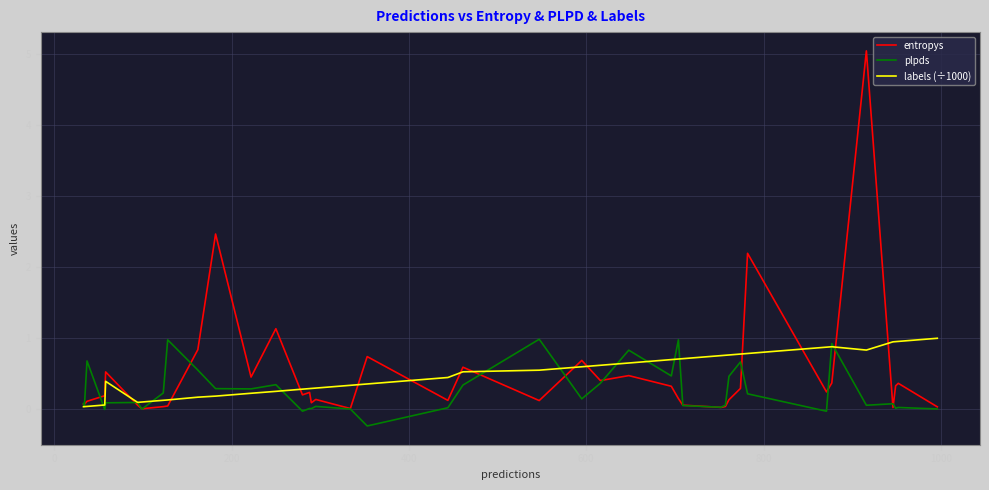

True or false: entropys has more than 2 interior local peaks.

True